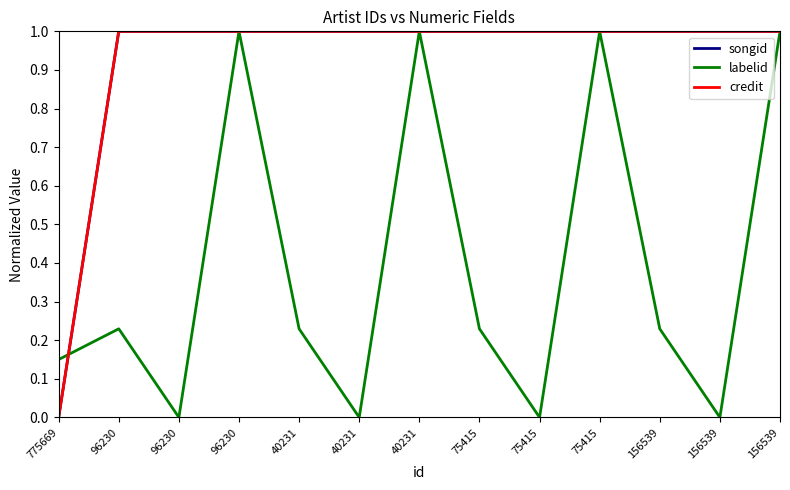

Which series changed the most between 775669 and 75415?

songid